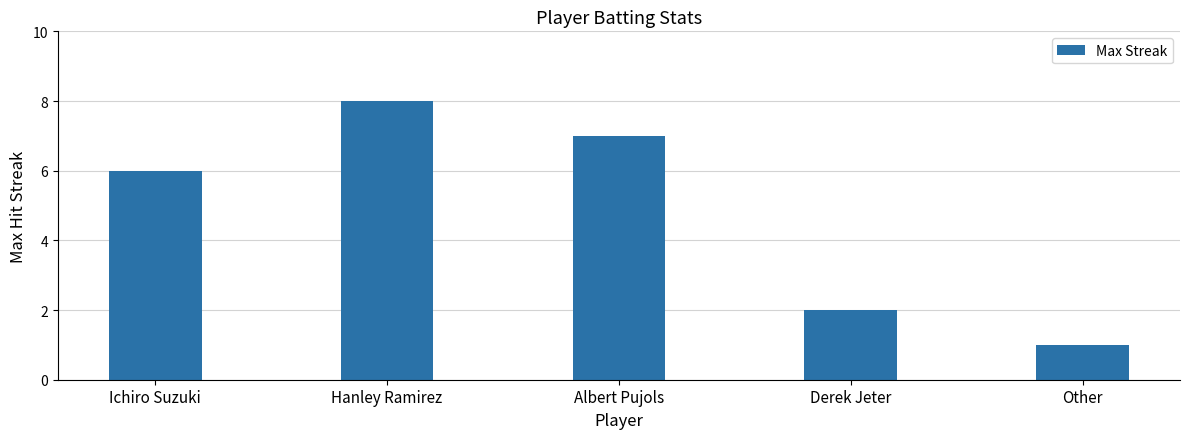

How many data points does each series have?

5